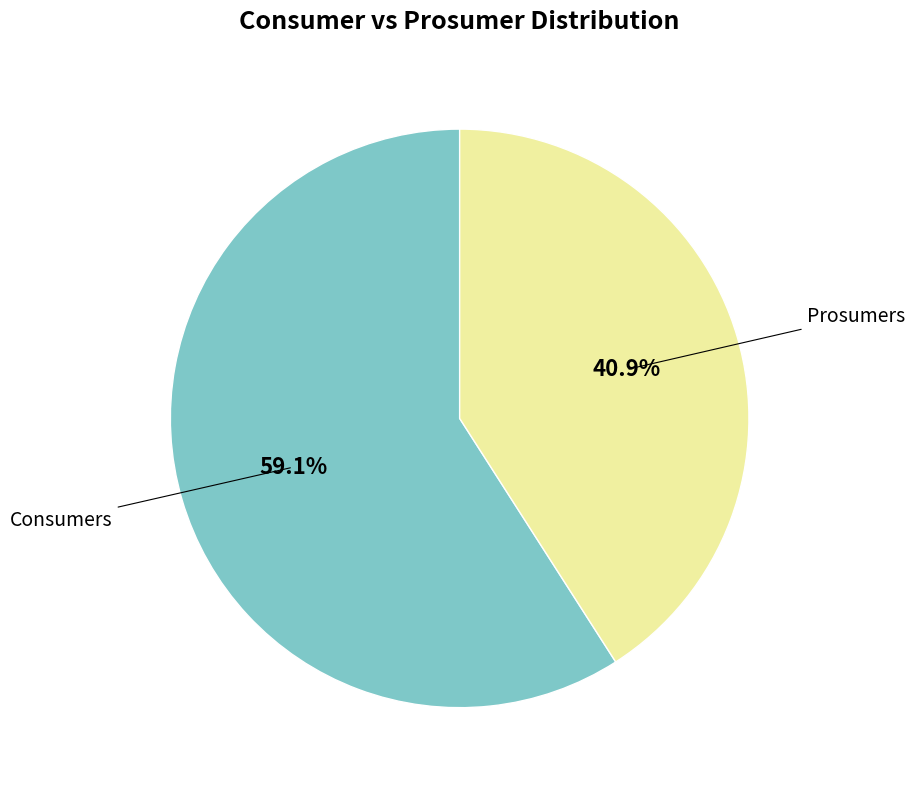

Does any single category account for the majority?

Yes